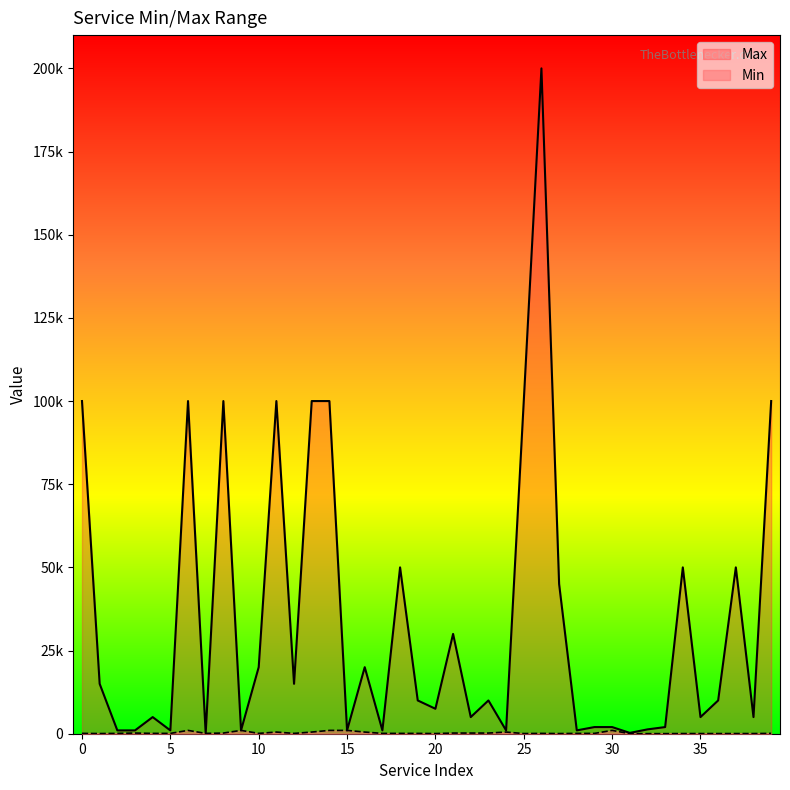

Rank the series by their average value, from highest to lowest.

Max, Min